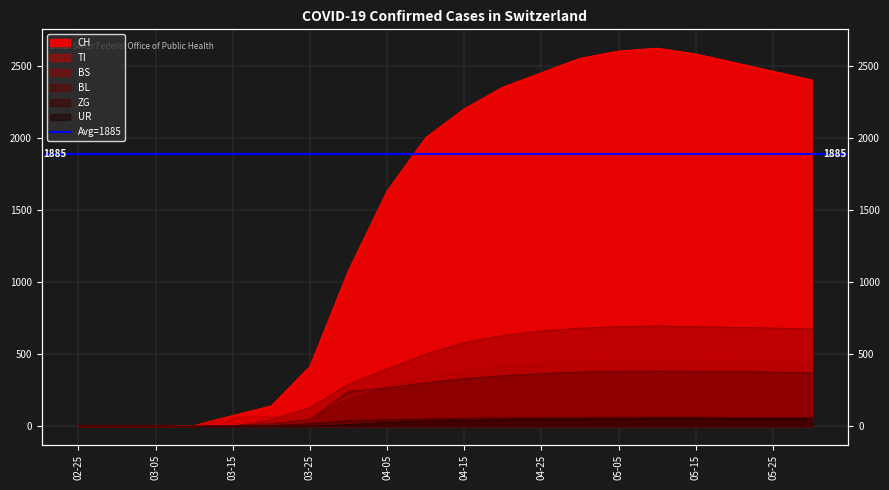

At which category is the sum across all series the highest?

2020-05-10